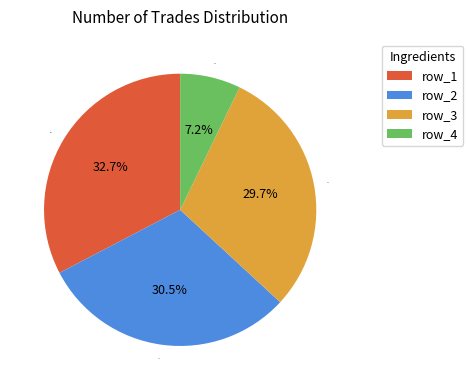

Rank the categories by value from highest to lowest.

613, 572, 557, 135